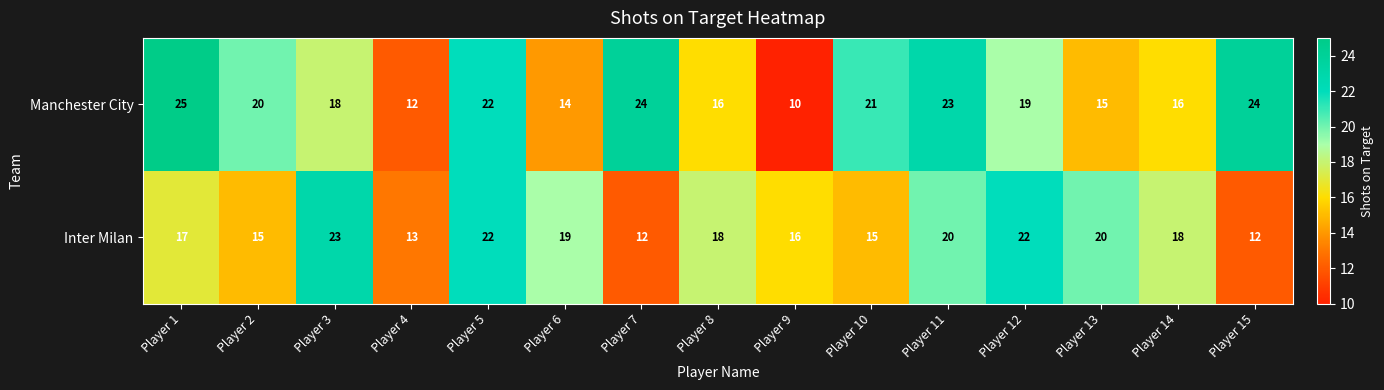

How many categories are shown in the chart?

15